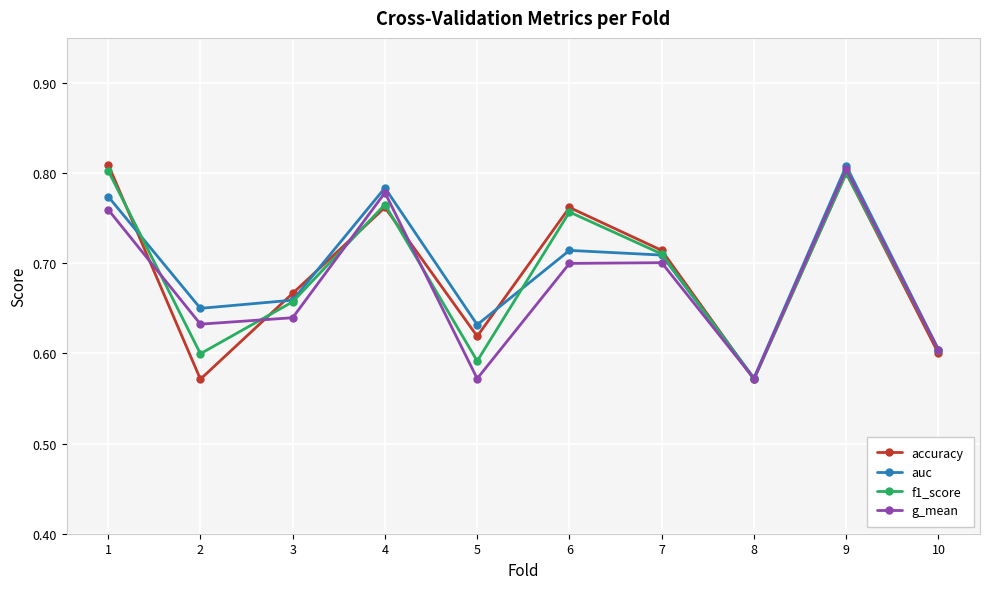

What is the total value across all series at 4?

3.1